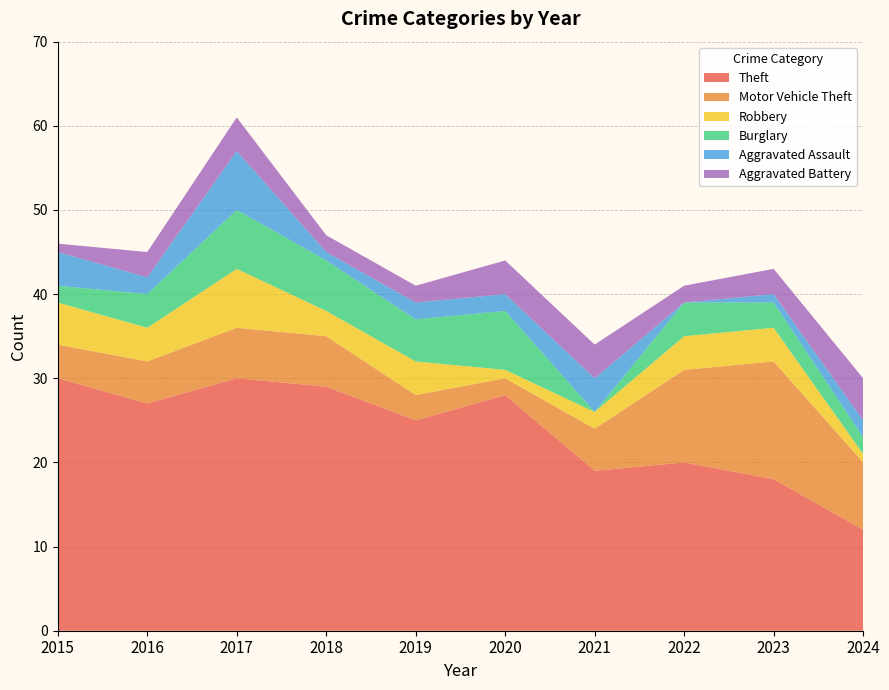

Reading right to left, what are all the values shown in this chart?

Theft: 12	18	20	19	28	25	29	30	27	30
Motor Vehicle Theft: 8	14	11	5	2	3	6	6	5	4
Robbery: 1	4	4	2	1	4	3	7	4	5
Burglary: 2	3	4	0	7	5	6	7	4	2
Aggravated Assault: 2	1	0	4	2	2	1	7	2	4
Aggravated Battery: 5	3	2	4	4	2	2	4	3	1